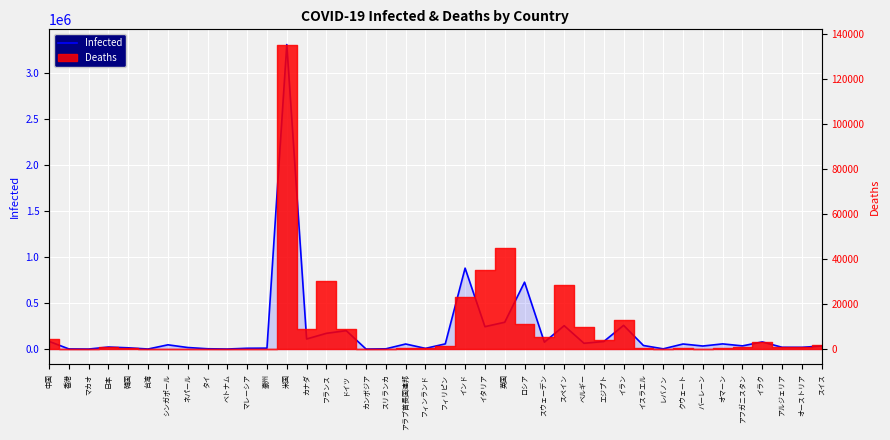

What position from the right is レバノン?

9